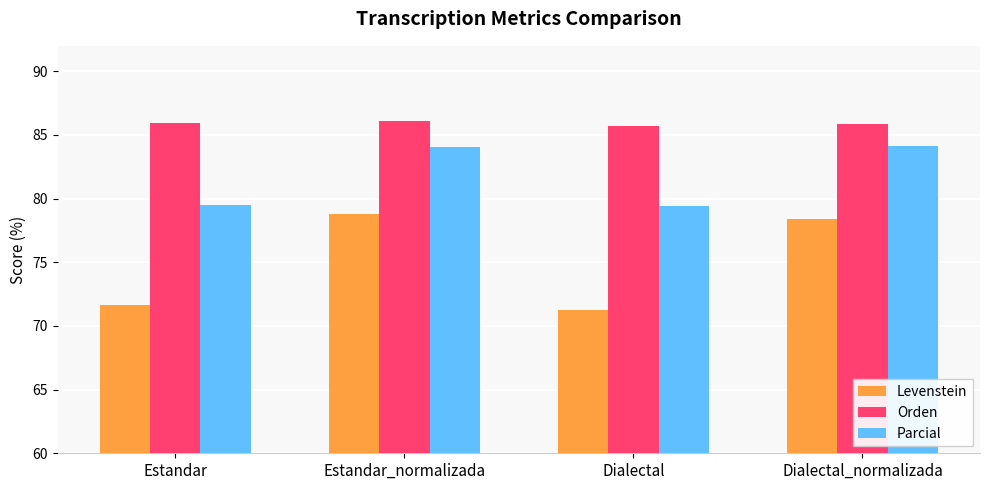

Which series has the widest spread of values?

Levenstein